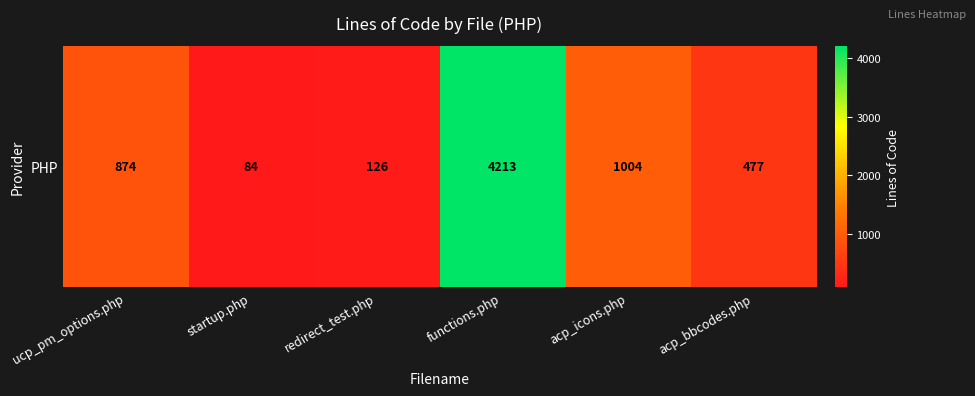

What is the approximate value at ucp_pm_options.php, to the nearest 50?

850